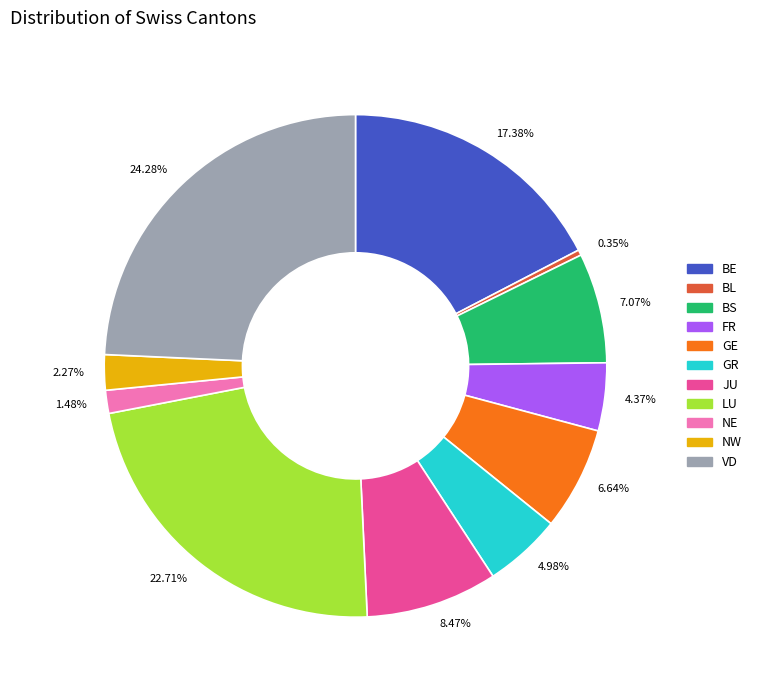

What percentage is the BL slice, to the nearest percent?

0%